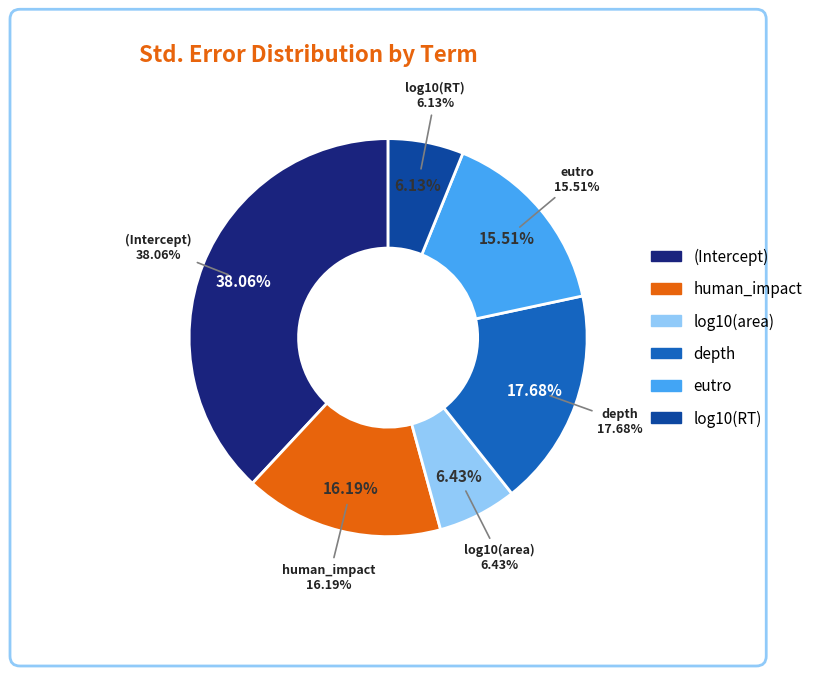

To the nearest percent, what is the combined percentage of depth and human_impact?

34%